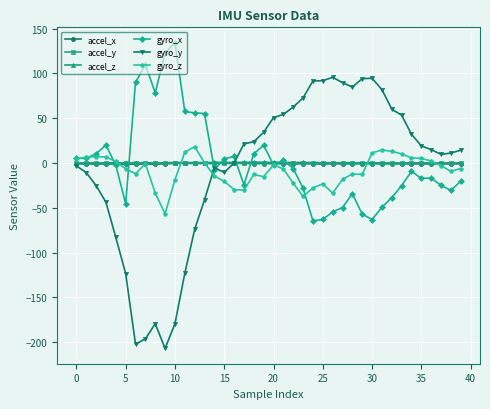

Which series has the widest spread of values?

gyro_y